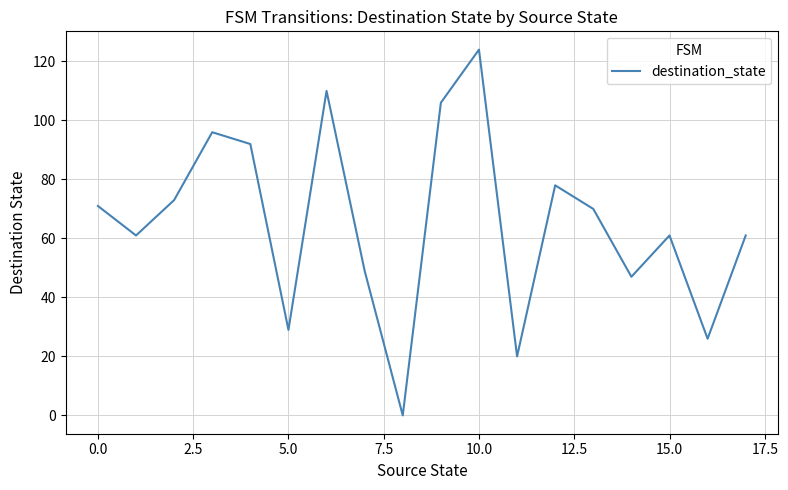

What is the maximum value shown in the chart?

124